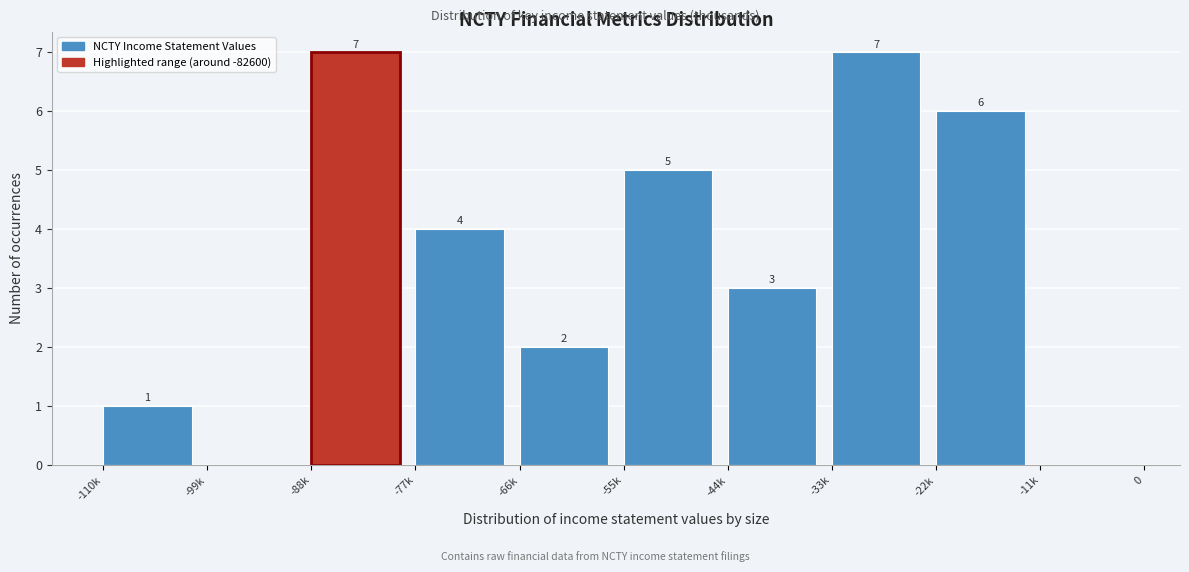

Reading left to right, transcribe all the data shown in this chart.

-110k=1	-99k=0	-88k=7	-77k=4	-66k=2	-55k=5	-44k=3	-33k=7	-22k=6	-11k=0